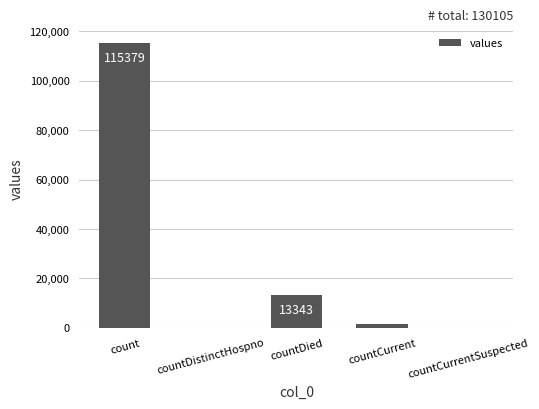

Reading right to left, list all the values displayed in this chart.

countCurrentSuspected=0	countCurrent=1383	countDied=13343	countDistinctHospno=0	count=115379